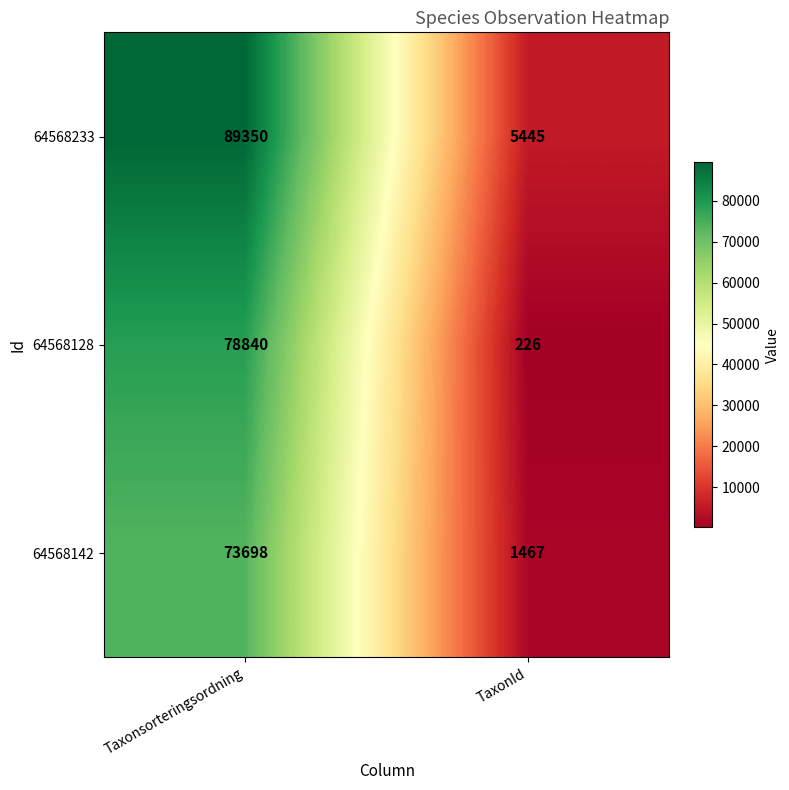

True or false: 64568142 has a value of 44588 at Taxonsorteringsordning.

False